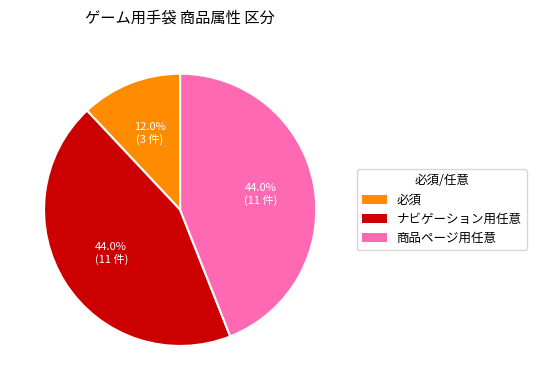

How many segments does this pie chart have?

3